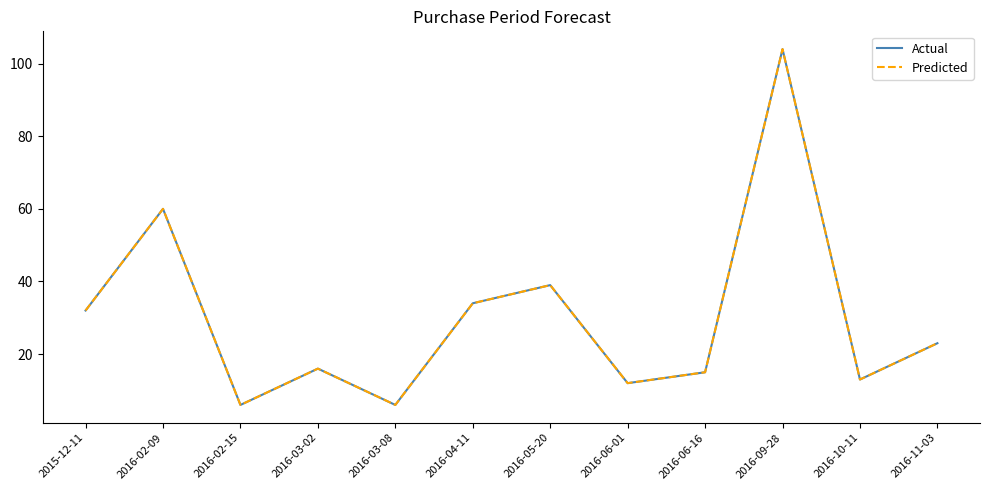

Is this an area chart (filled region under the line)?

No